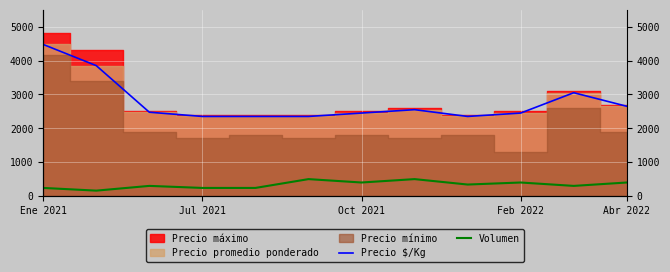

True or false: Precio $/Kg and Volumen intersect in this chart.

False